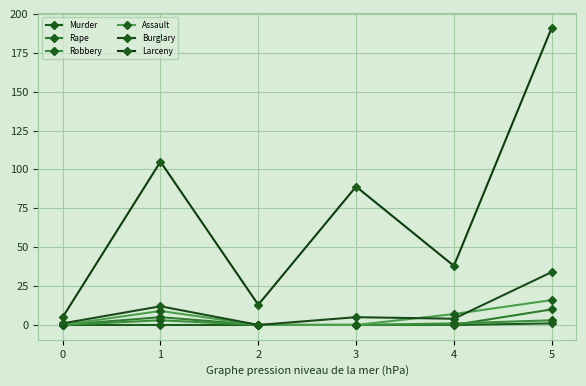

Reading right to left, transcribe all the data shown in this chart.

Murder: 5=1	4=0	3=0	2=0	1=0	0=0
Rape: 5=10	4=0	3=0	2=0	1=5	0=0
Robbery: 5=3	4=1	3=0	2=0	1=3	0=0
Assault: 5=16	4=7	3=0	2=0	1=9	0=0
Burglary: 5=34	4=4	3=5	2=0	1=12	0=1
Larceny: 5=191	4=38	3=89	2=13	1=105	0=5